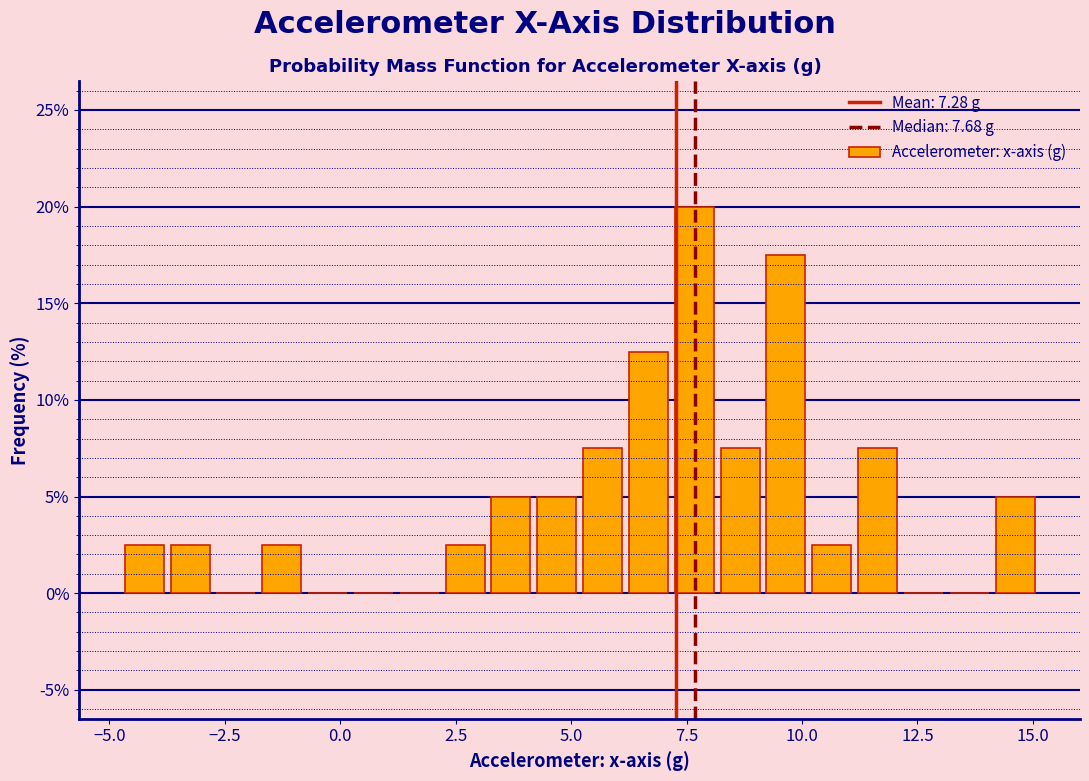

Read against the x-axis, roughly where is the centre of the tallest bar?

7.5